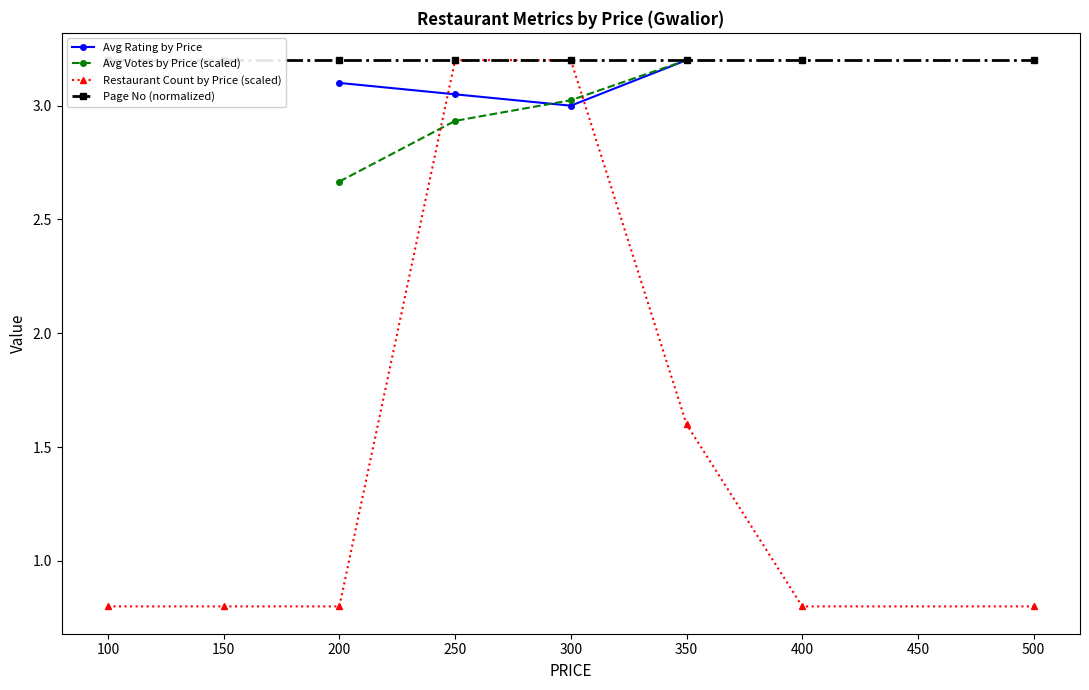

How many values in the Avg Votes by Price (scaled) series are below 3?

2